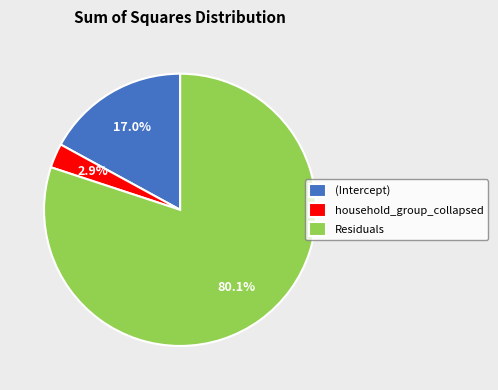

To the nearest percent, what is the combined percentage of Residuals and household_group_collapsed?

83%